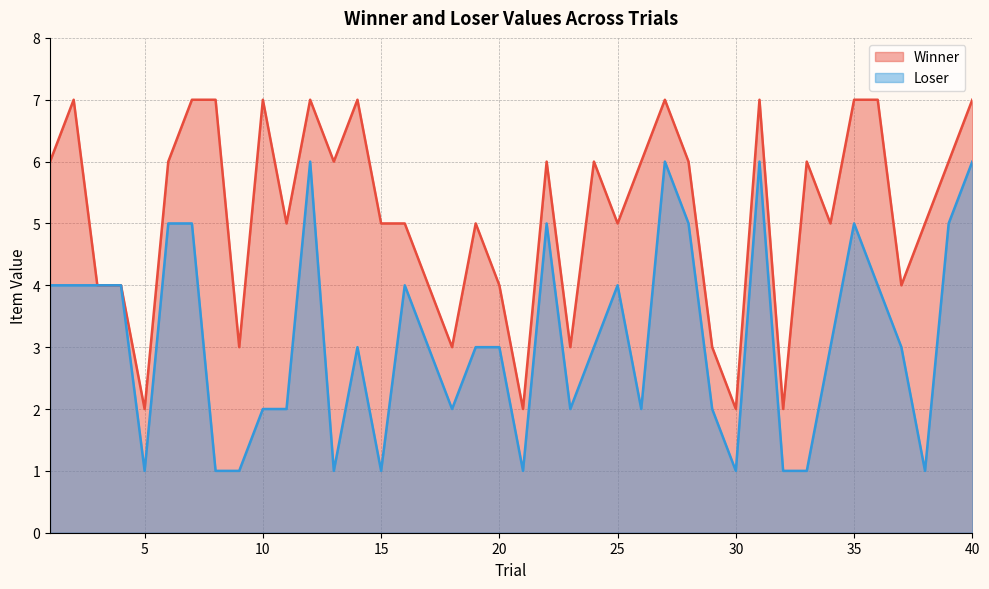

Where is Winner nearest to the value 4?

3